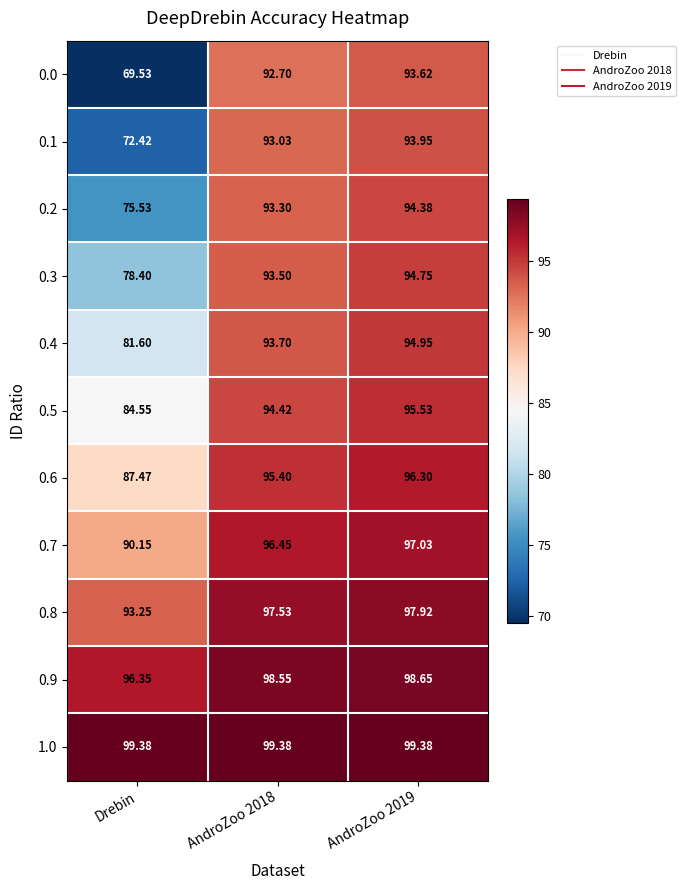

What is the greatest value displayed?

99.4